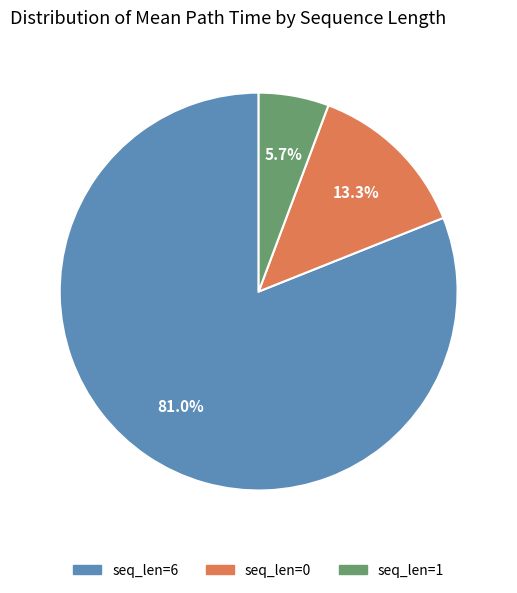

How many segments does this pie chart have?

3